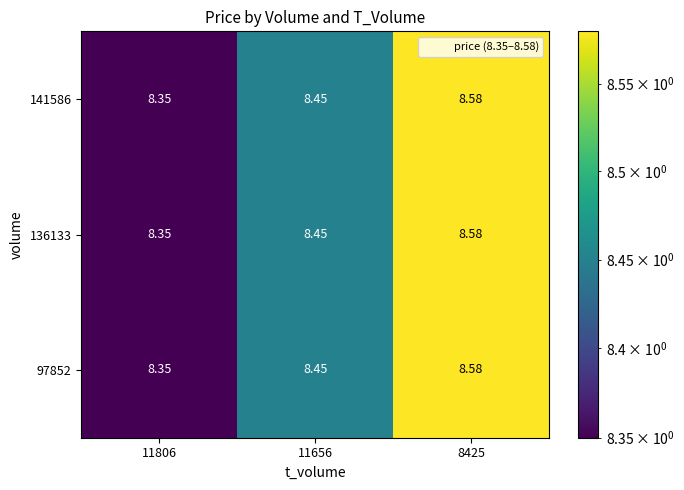

How many series are shown in this chart?

3